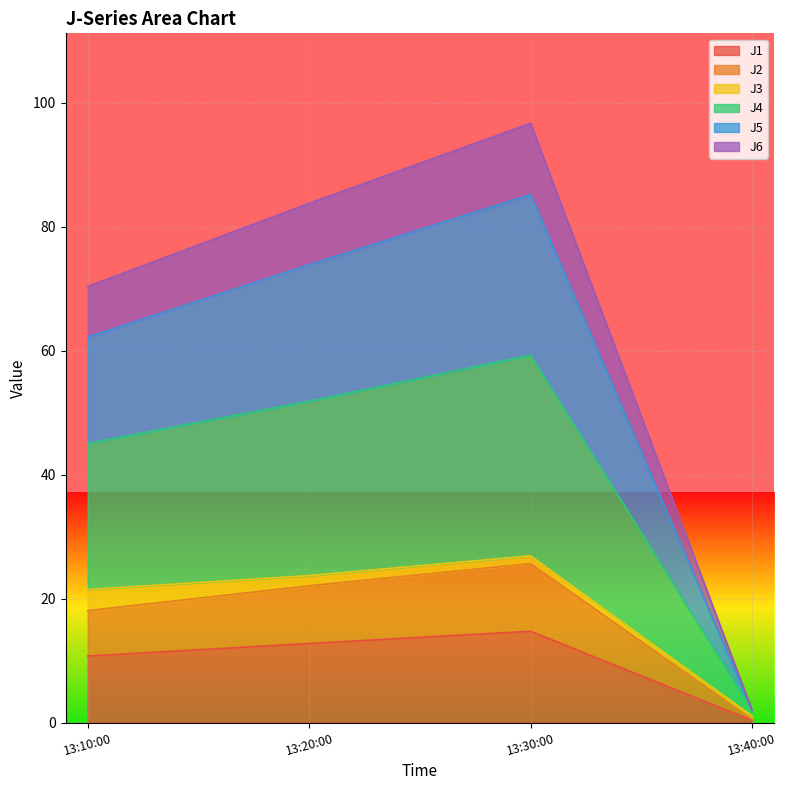

Which category has the lowest value in the J1 series?

13:40:00